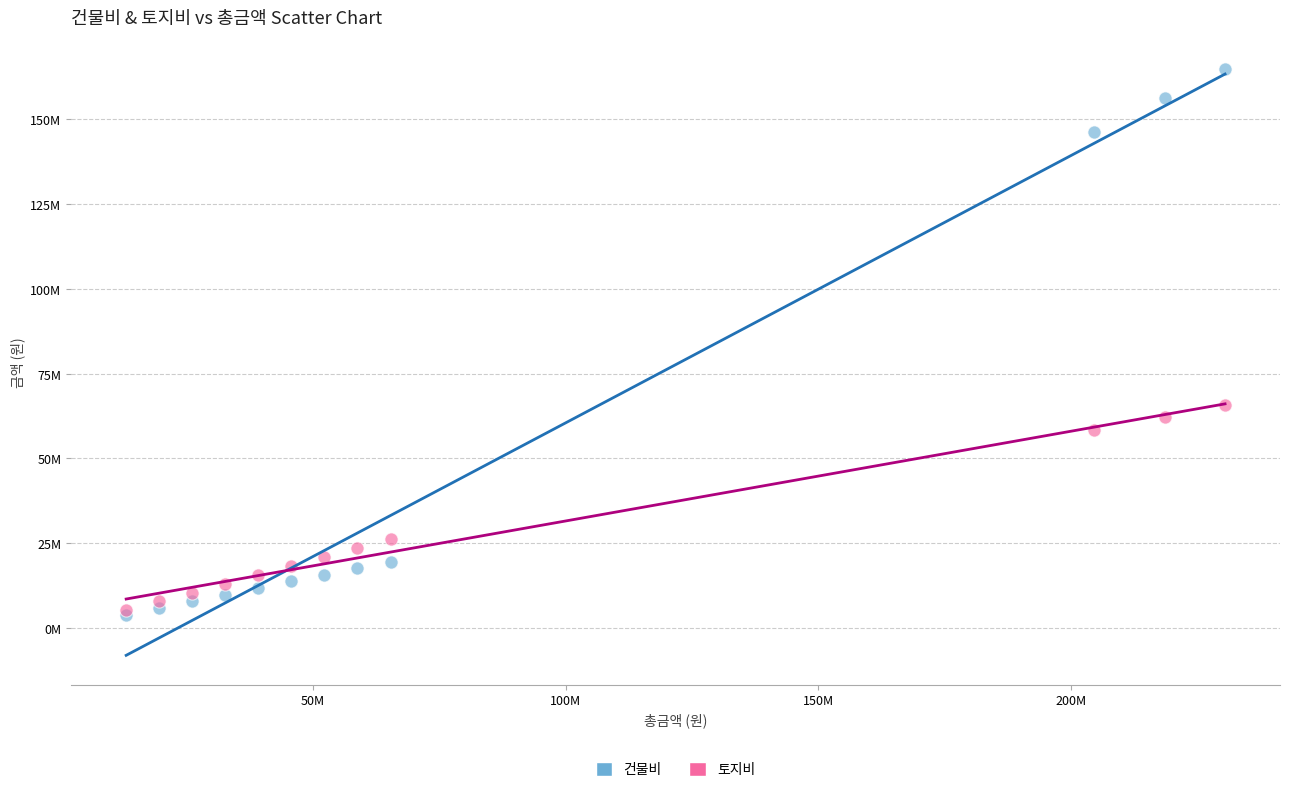

What are all the series names shown in the legend?

건물비, 토지비